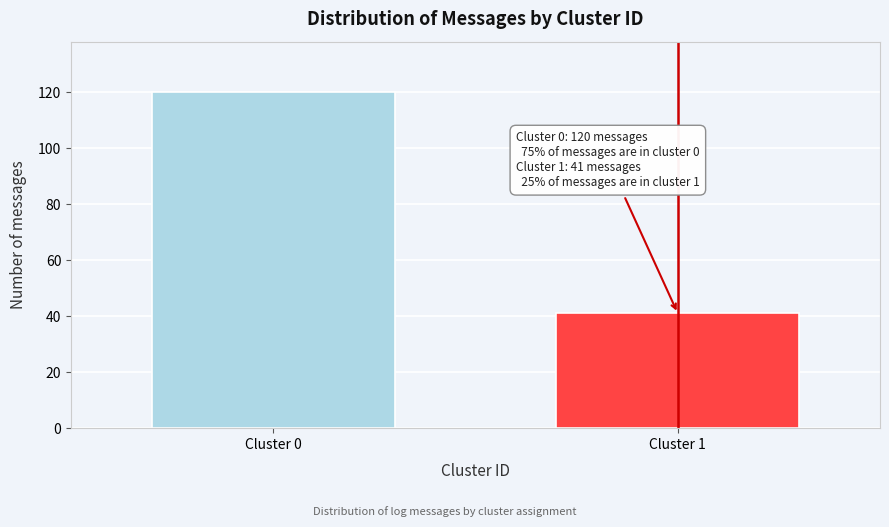

Reading left to right, extract all data points from this chart.

Cluster 0=120	Cluster 1=41